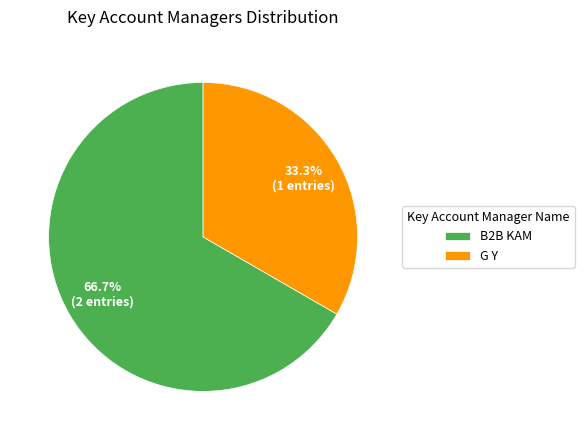

To the nearest percent, what is the difference between the largest and smallest slice percentages?

33%